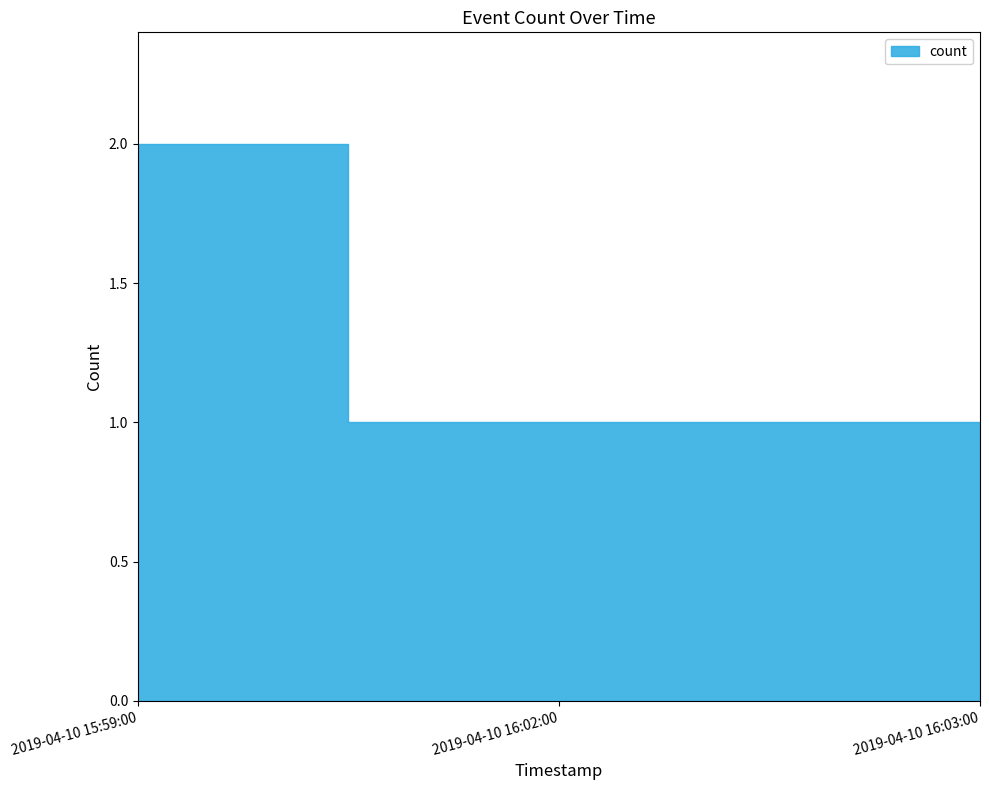

Rank the categories by value from lowest to highest.

2019-04-10 16:02:00, 2019-04-10 16:03:00, 2019-04-10 15:59:00